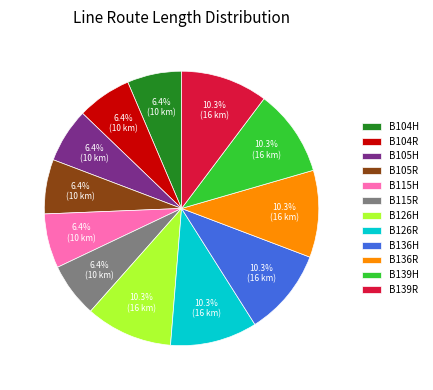

Approximately how many times larger is the value at B139H compared to B105H?

1.6